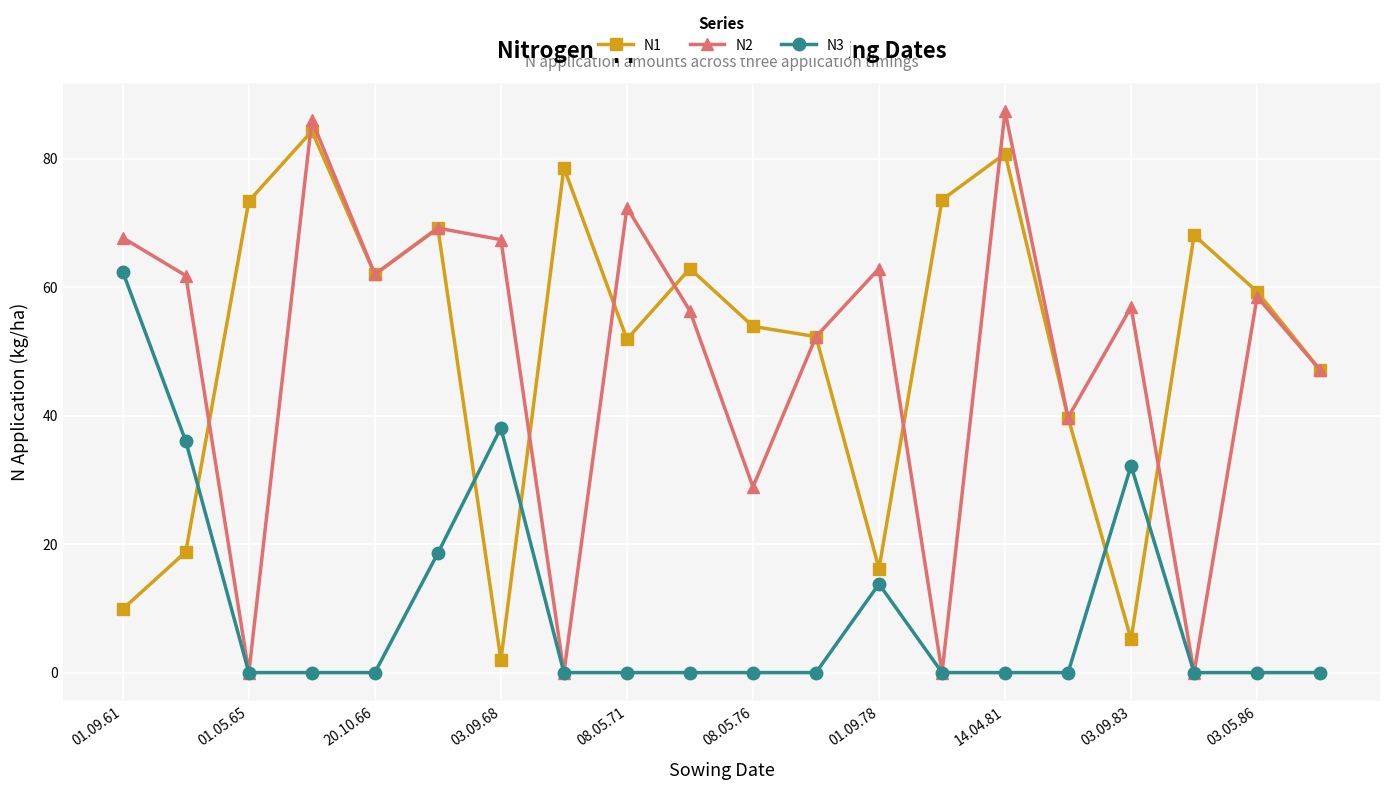

Which series has the widest spread of values?

N2